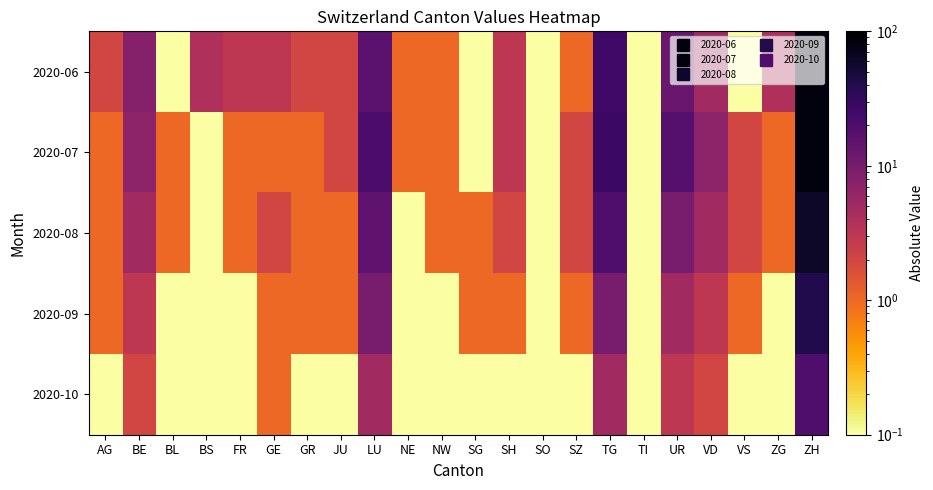

Which has a higher value, VD or VS?

VD